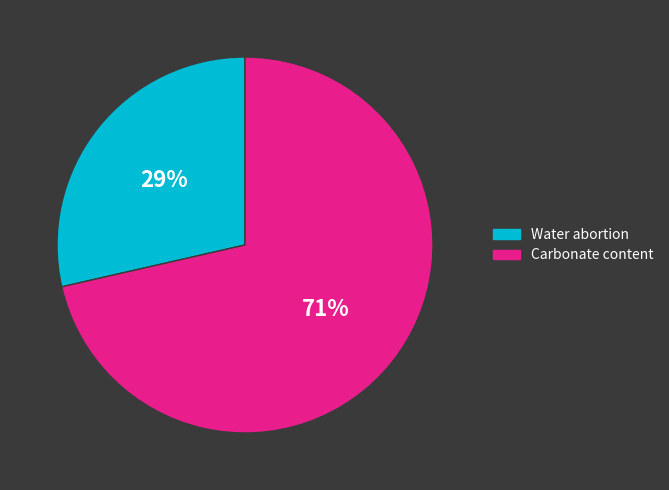

Which category has the smallest portion of the pie?

Water abortion